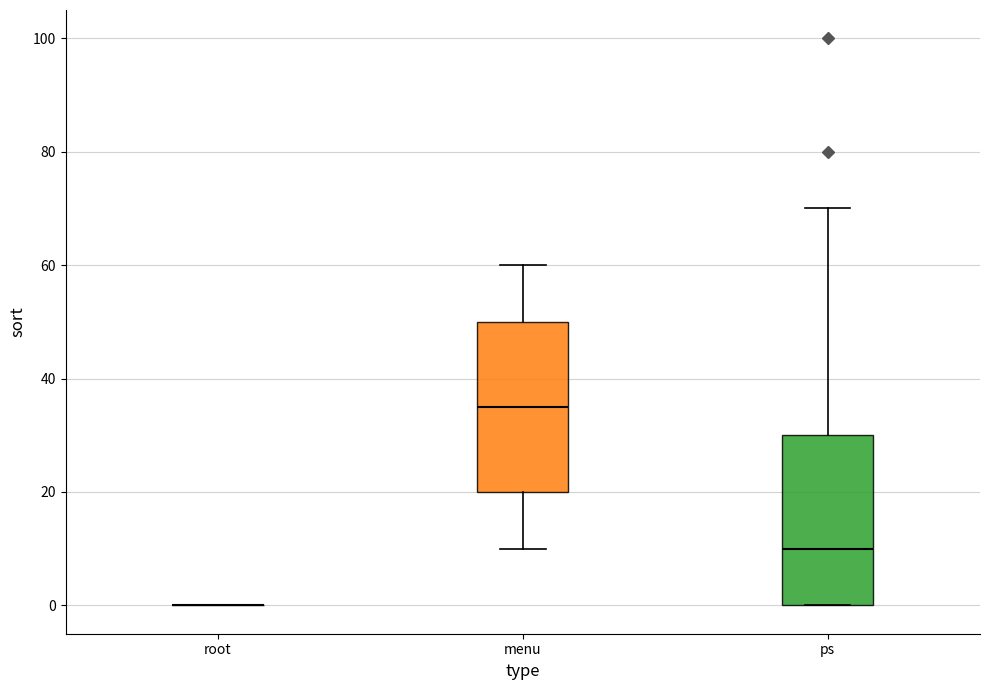

Reading left to right, transcribe this box plot: for each box, give where its median line is, the range the box spans, and where its two whiskers end, as read against the y-axis. The values are not printed on the chart, so give them approximately, as read against the axis.

root: box collapsed to a line at 0, whiskers 0 to 0
menu: median 36, box 20 to 50, whiskers 10 to 60
ps: median 10, box 0 to 30, whiskers 0 to 70